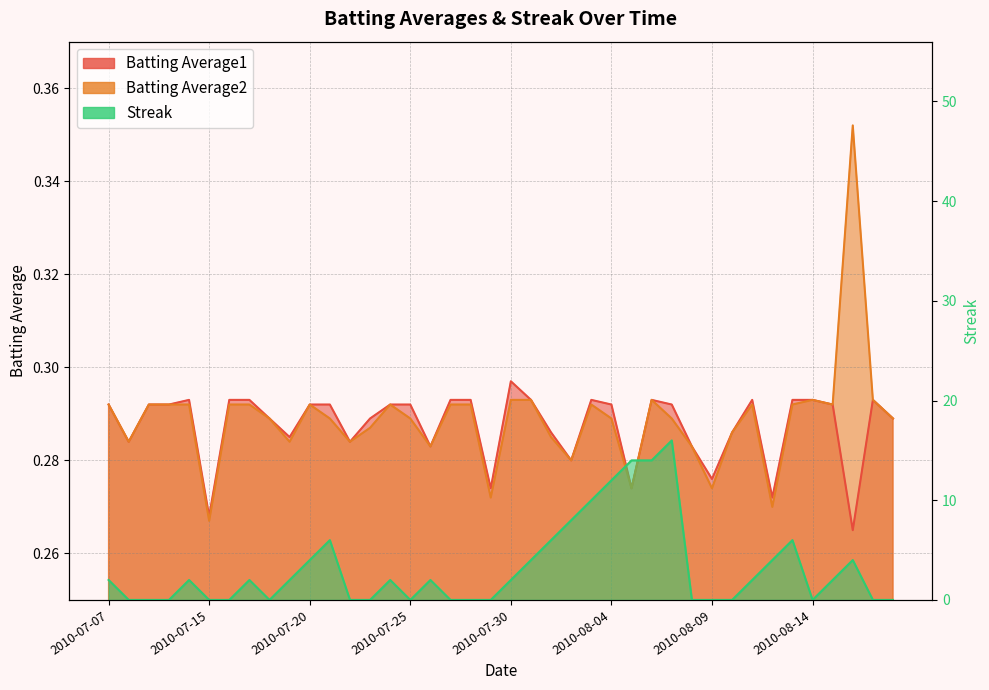

After their last crossing, which series has the higher values: Batting Average2 or Streak?

Batting Average2